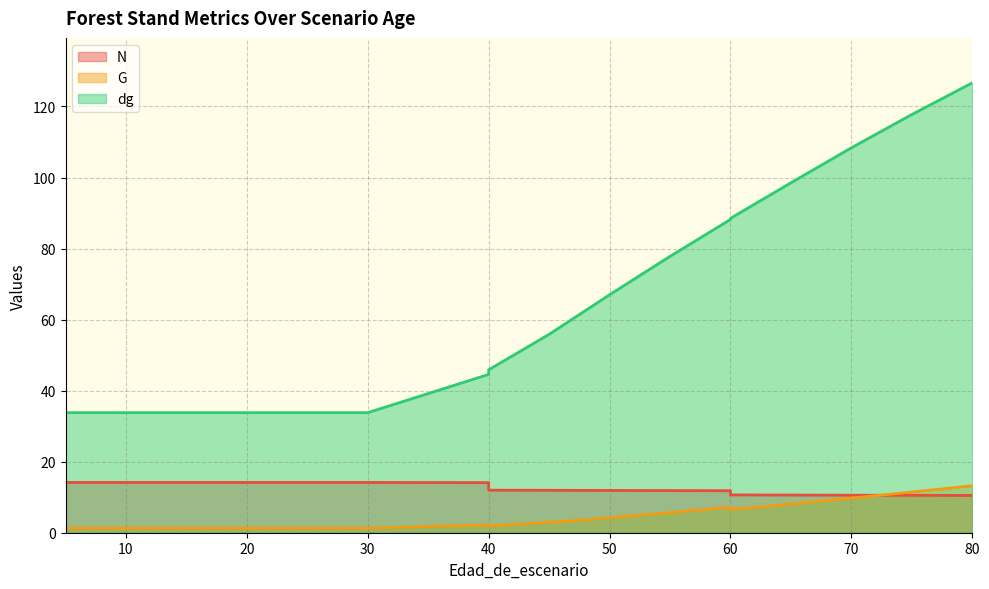

What is the value of the N point at the 16th from the left?

10.6